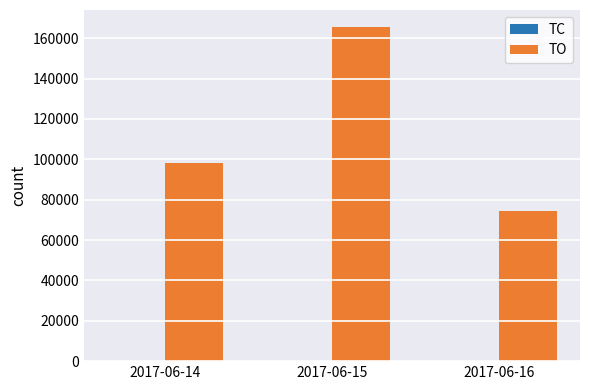

What is the sum of all TO values?

338220